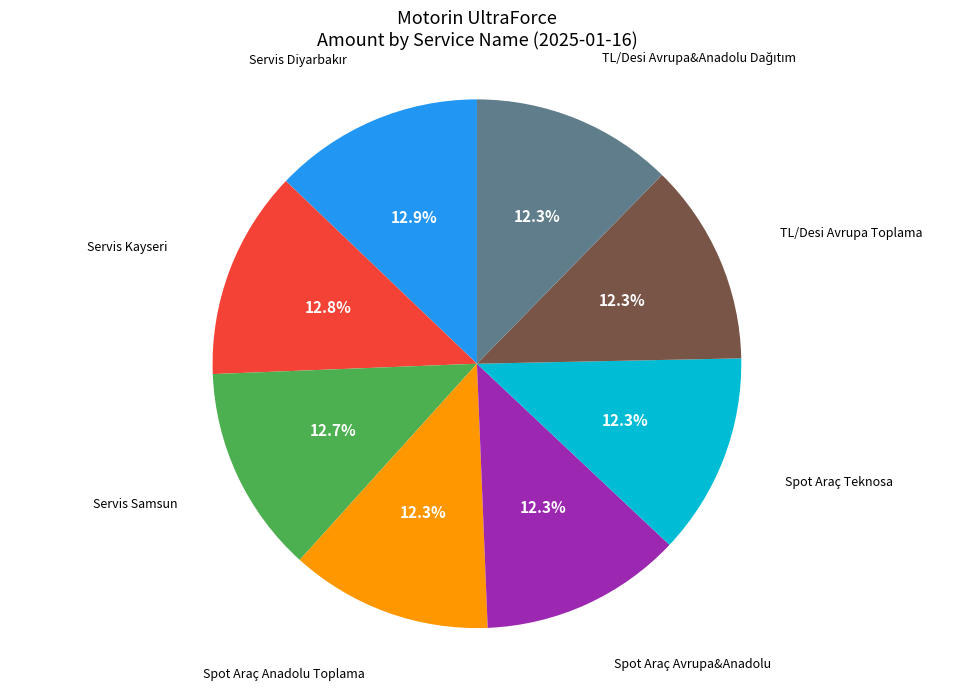

Does any single category account for the majority?

No